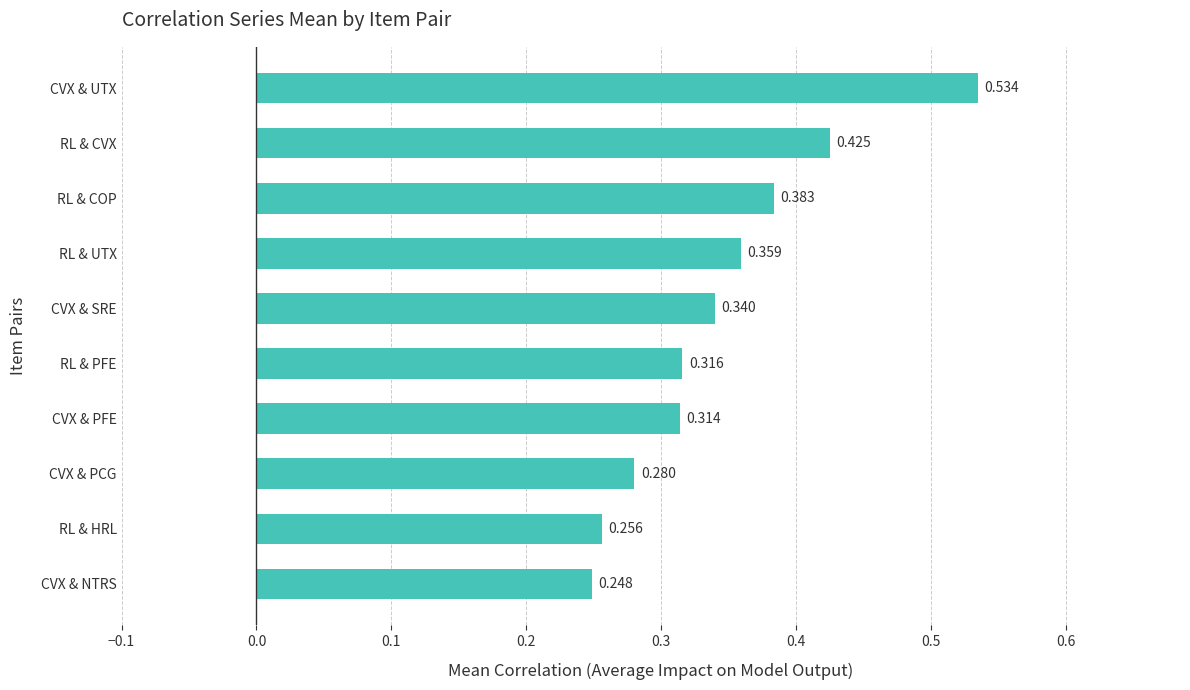

Where is the data nearest to the value 0?

CVX & NTRS